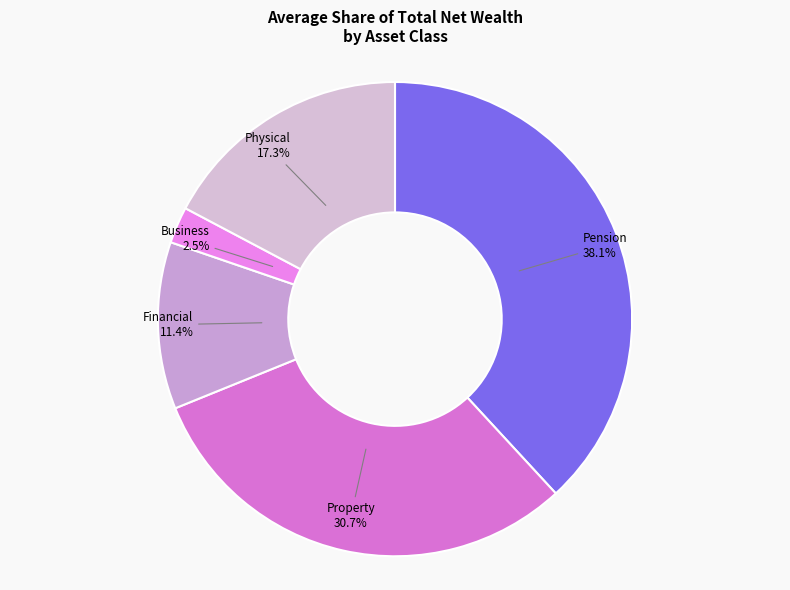

What portion of the pie excludes Property?

69.3%